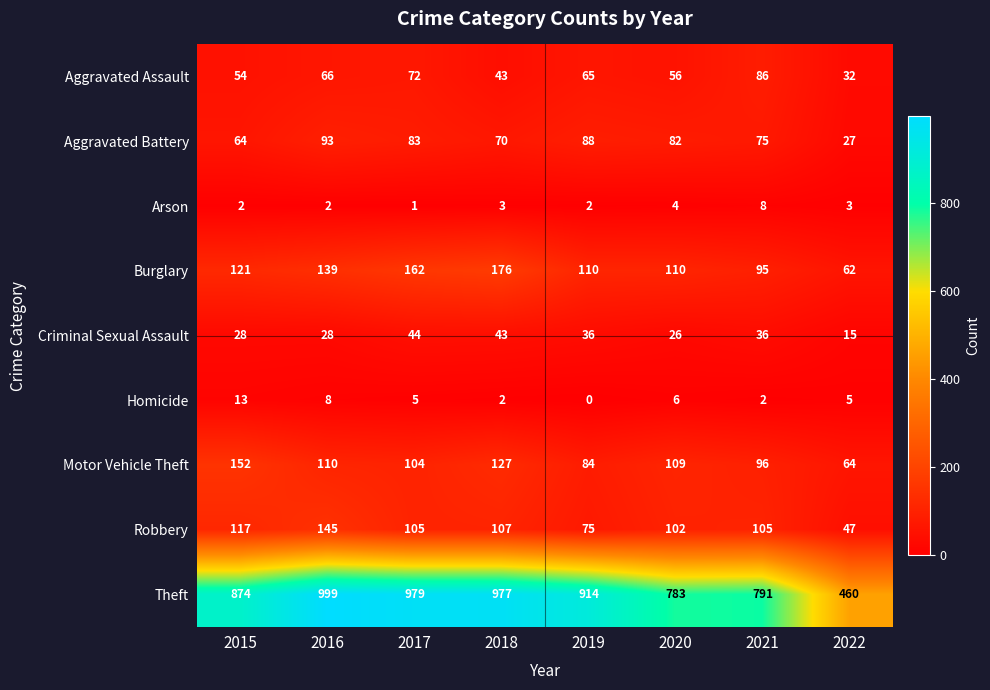

The Robbery series shows 107 at 2018. True or false?

True